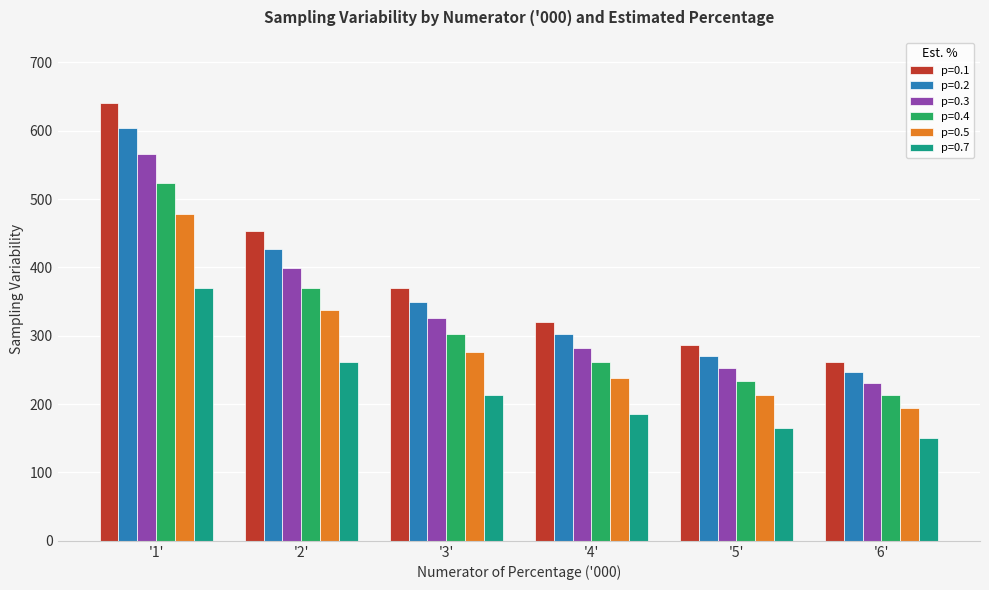

At which category is the sum across all series the highest?

'1'